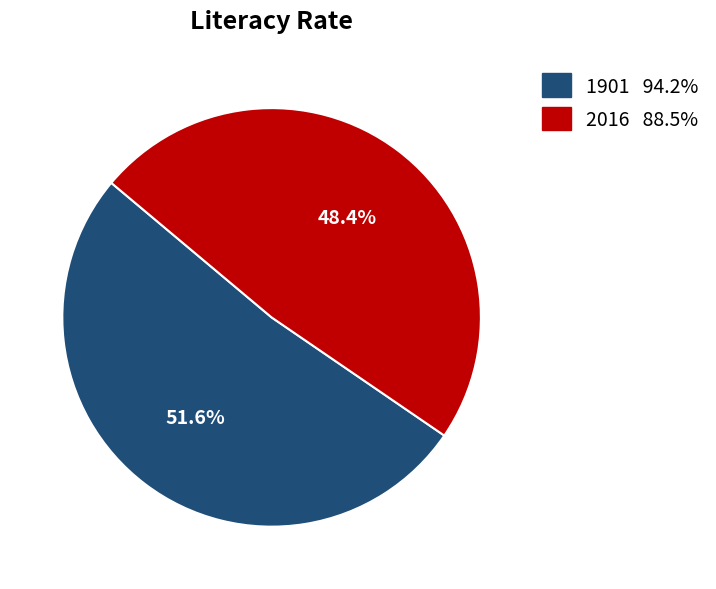

To the nearest percent, what is the difference between the largest and smallest slice percentages?

3%